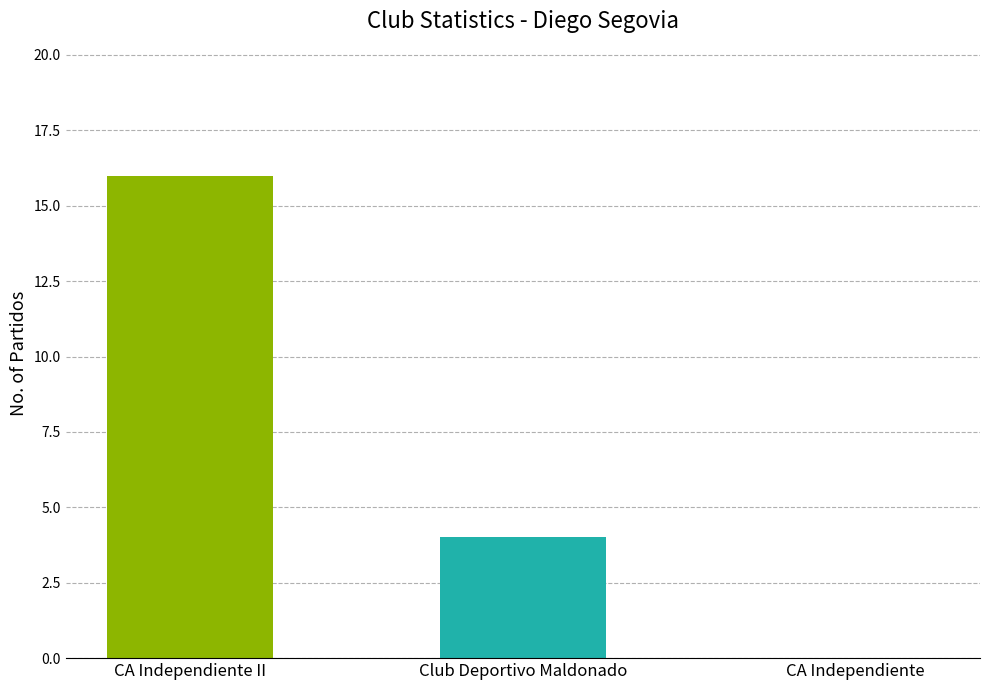

The chart shows a value of 10 at CA Independiente II. True or false?

False